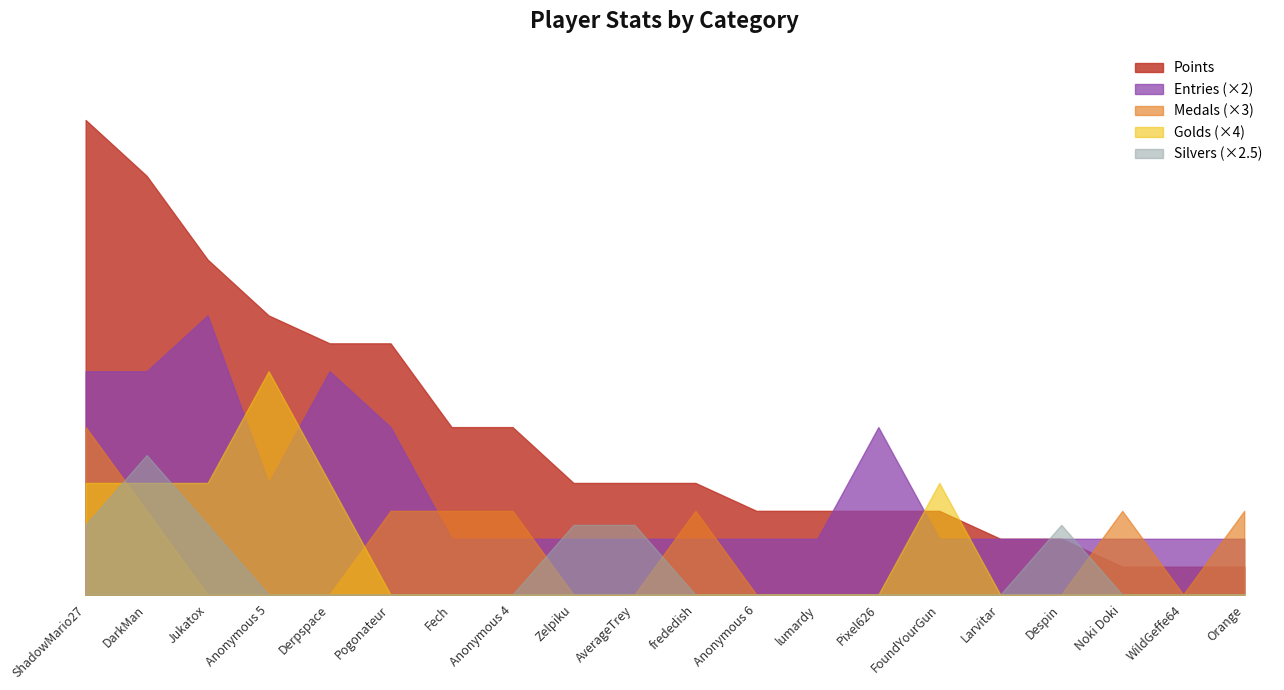

What is the total value across all series at Anonymous 6?

4